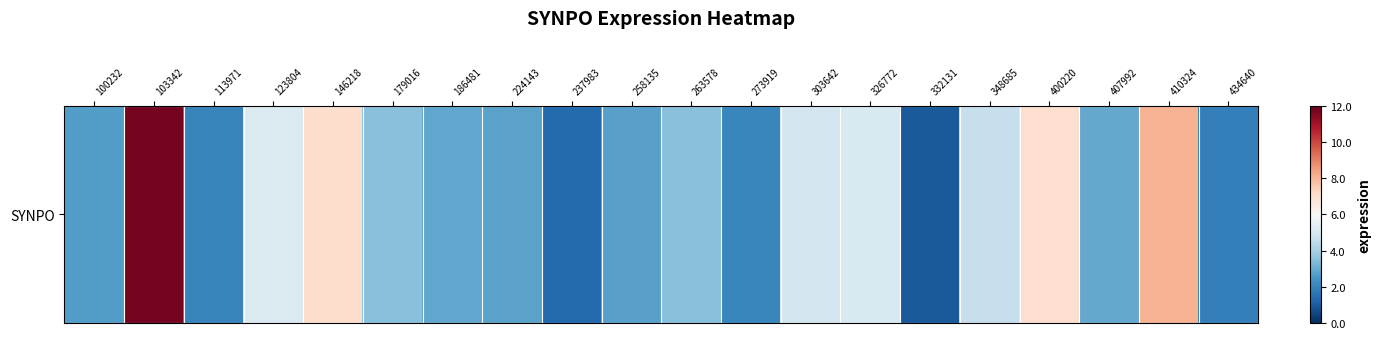

Where is the data nearest to the value 6?

123804